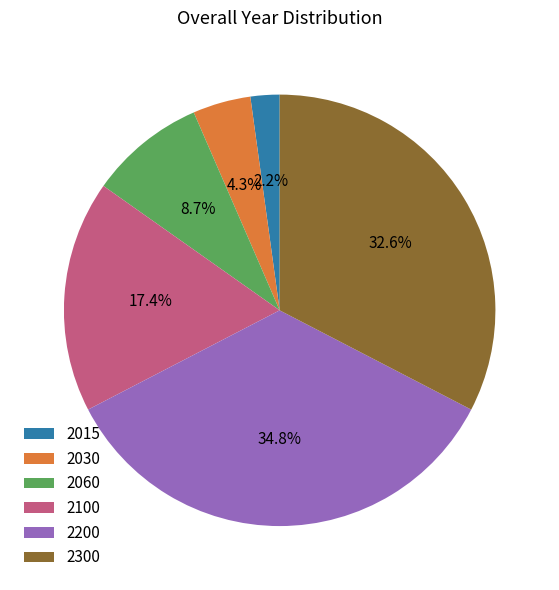

What percentage is the 2030 slice, to the nearest percent?

4%